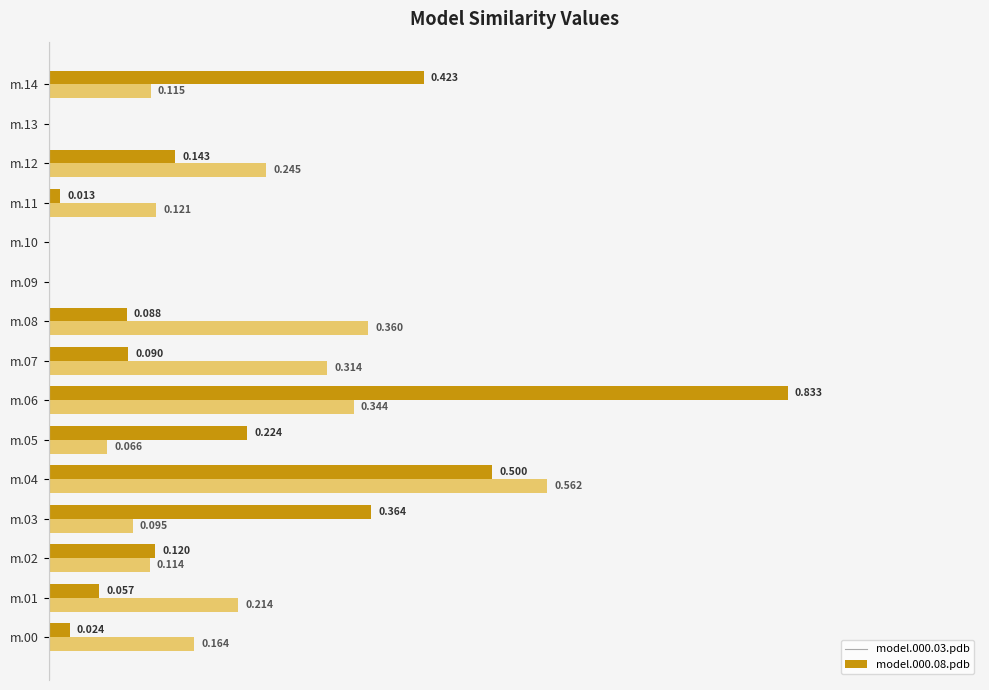

Is the value of model.000.08.pdb at m.08 greater than the value of model.000.03.pdb at m.02?

Yes